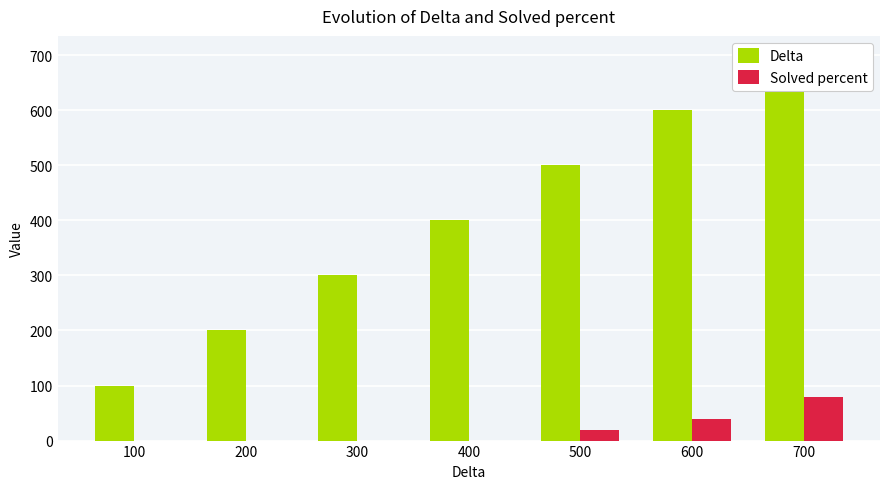

What is the value of the Solved percent bar at the 7th from the left?

80